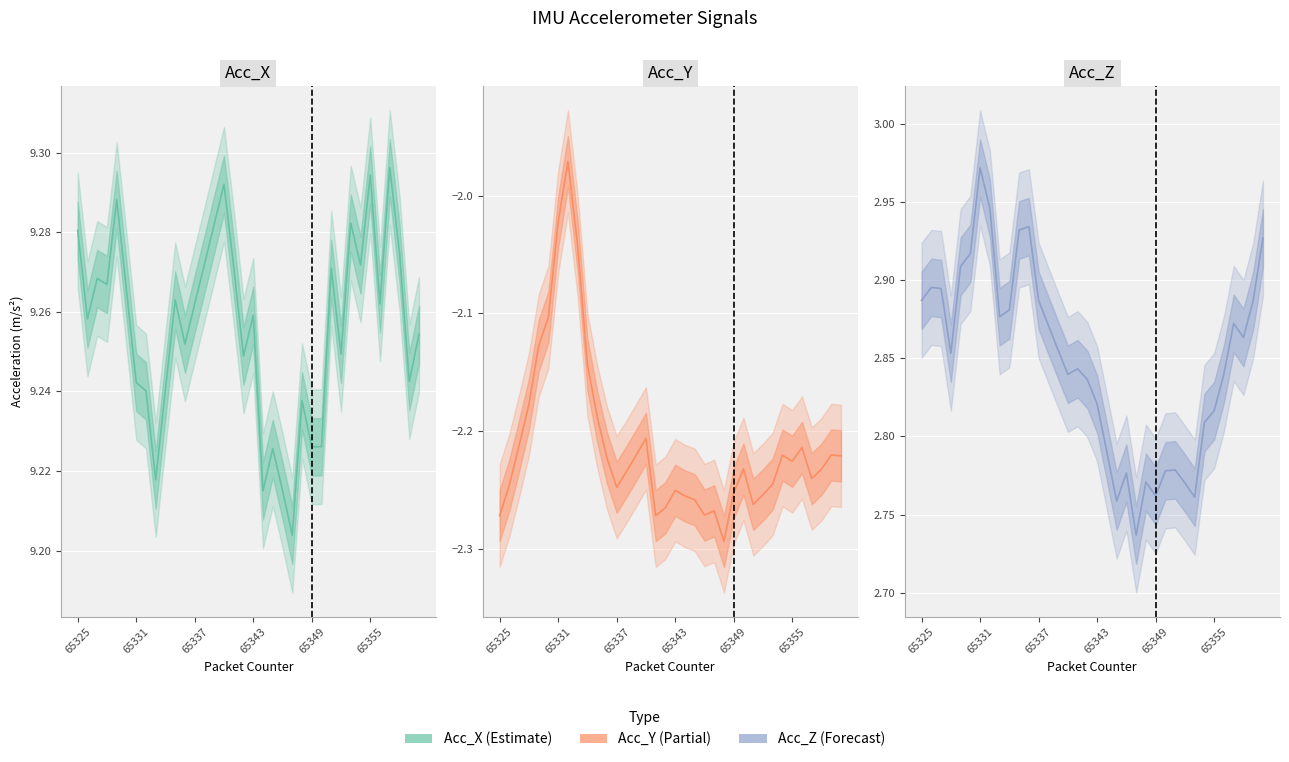

What is the lowest value of the Acc_Y series?

-2.3